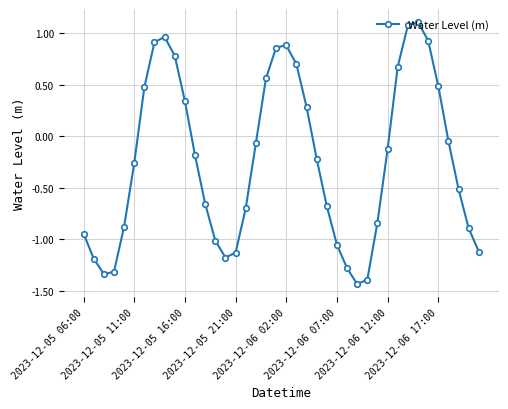

How many points are lower than both their immediate neighbors (excluding endpoints)?

3